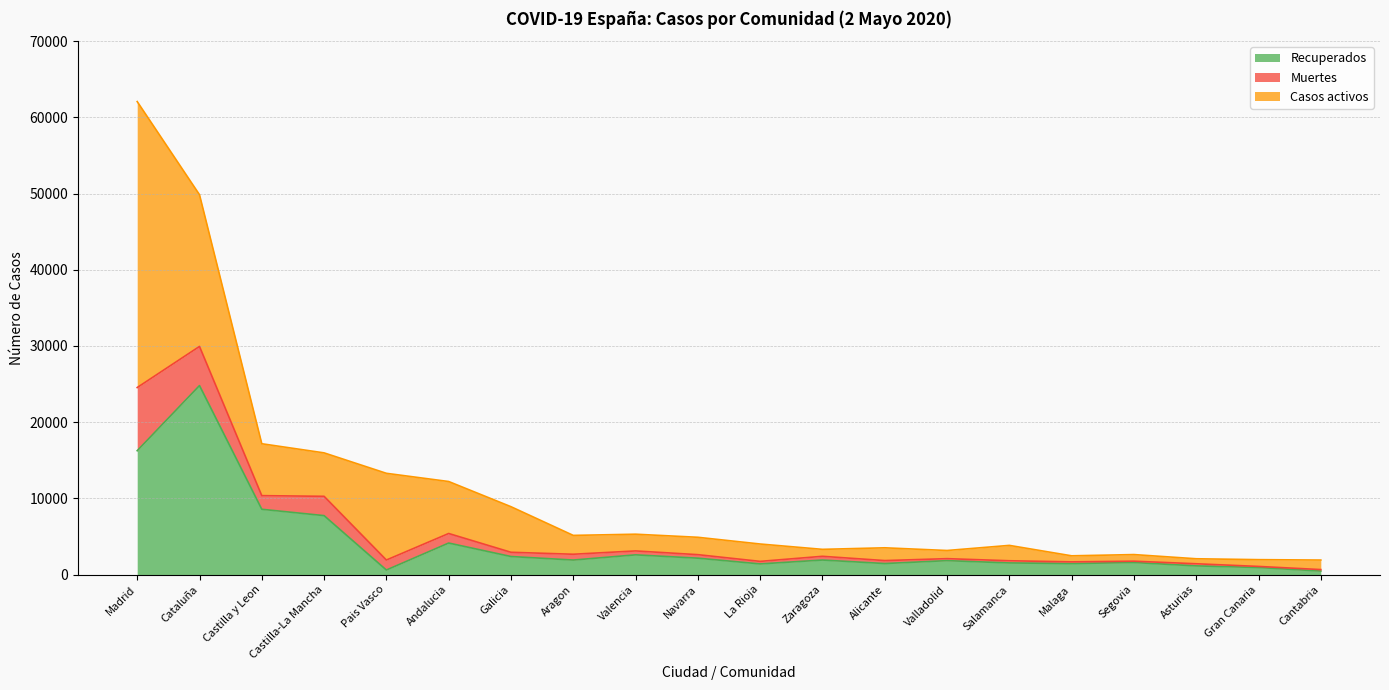

How many values in the Recuperados series are below 1901?

10